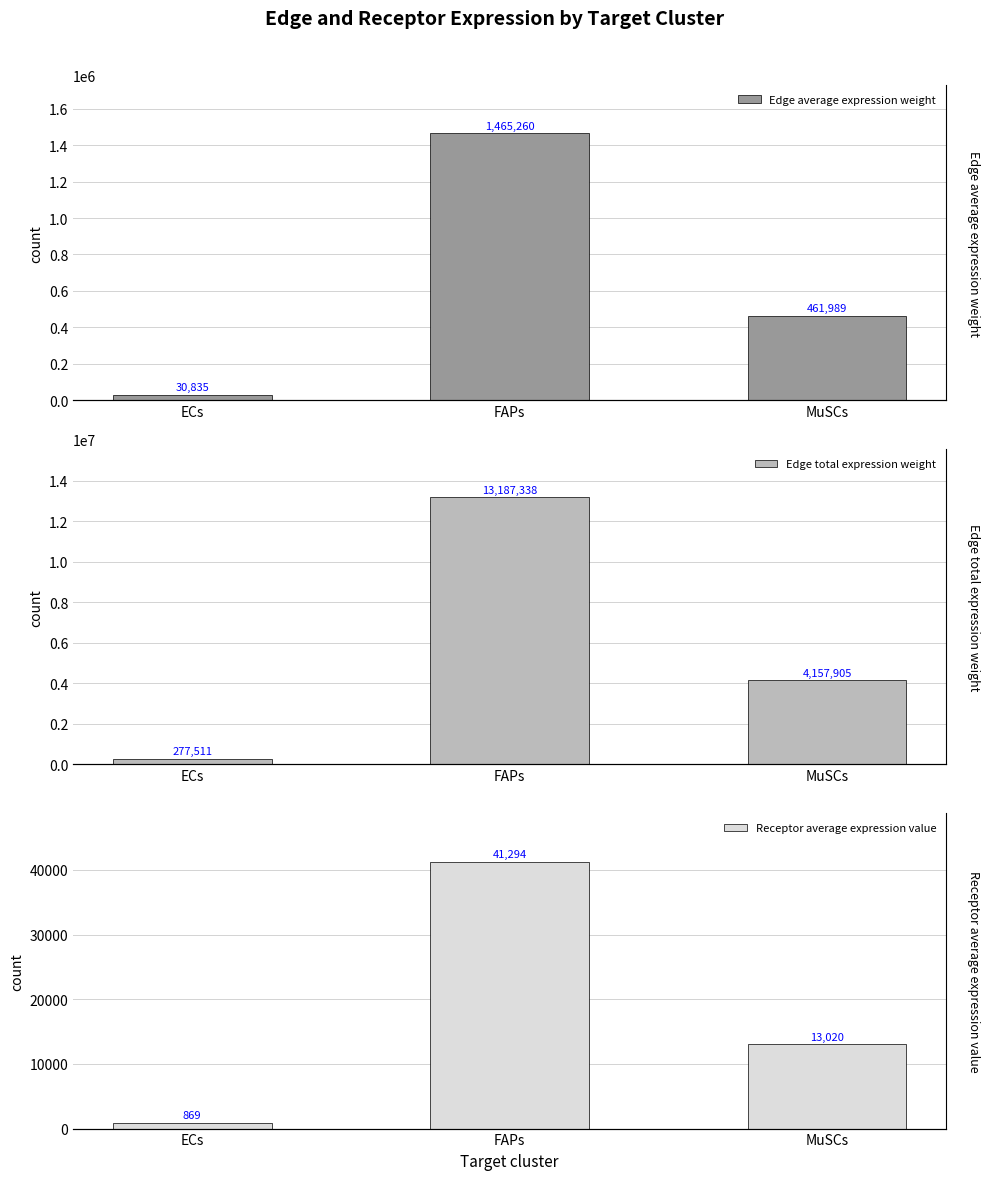

How many values in the Edge total expression weight series exceed 4157905?

2